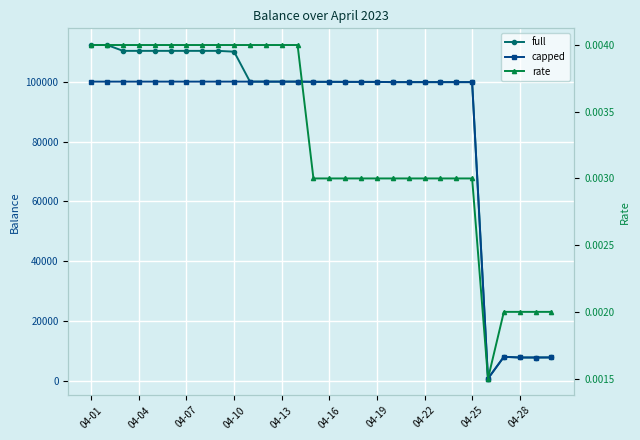

What is the average value of the full series?

87918.4